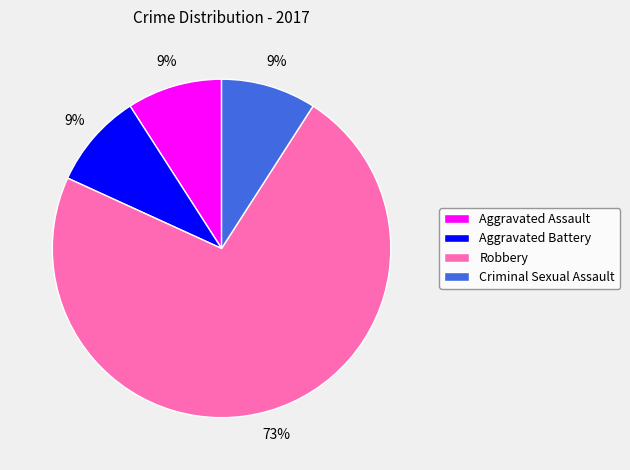

Count the number of slices in the pie.

4